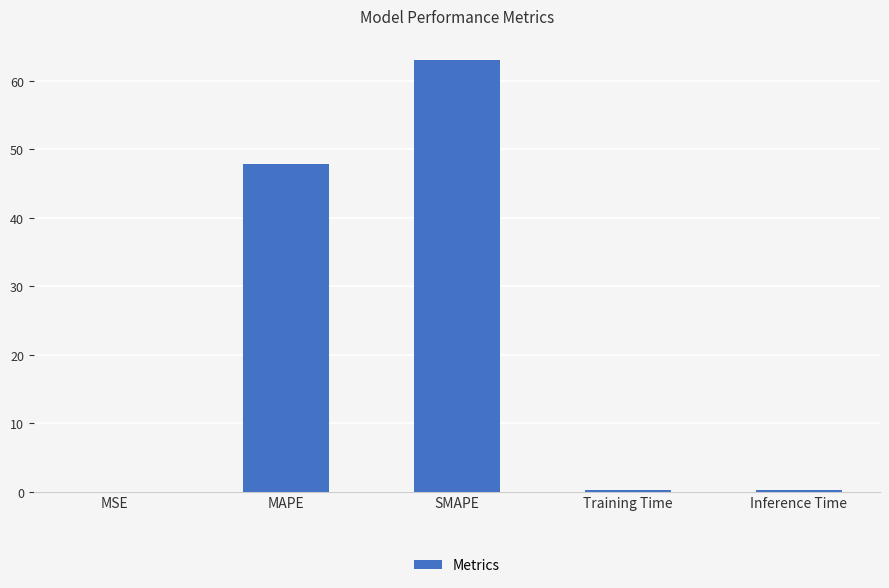

Where is the data nearest to the value 31?

MAPE